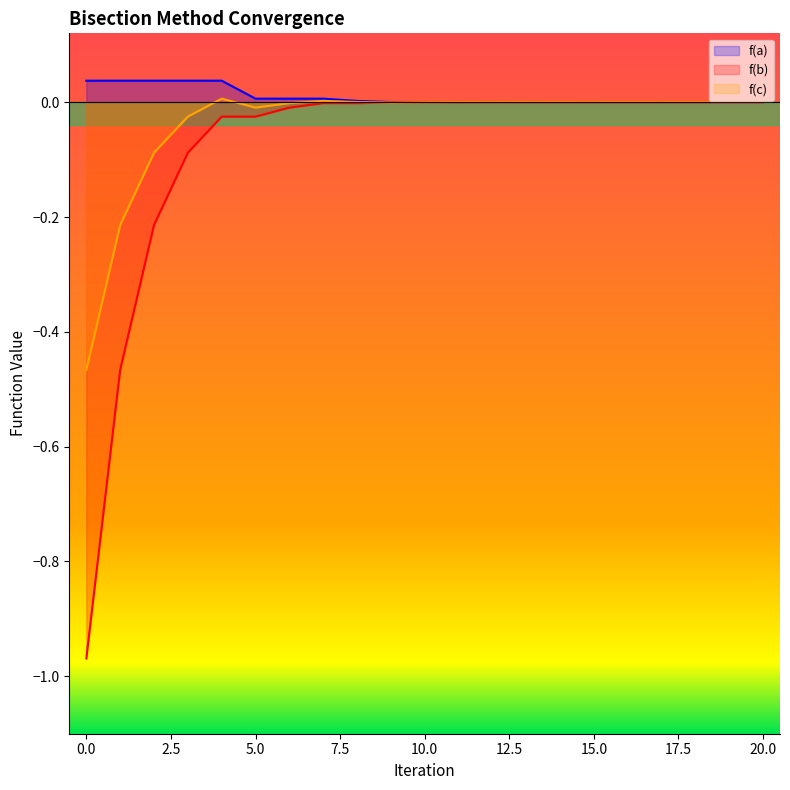

The value of f(b) at 7 is -0.0. True or false?

False